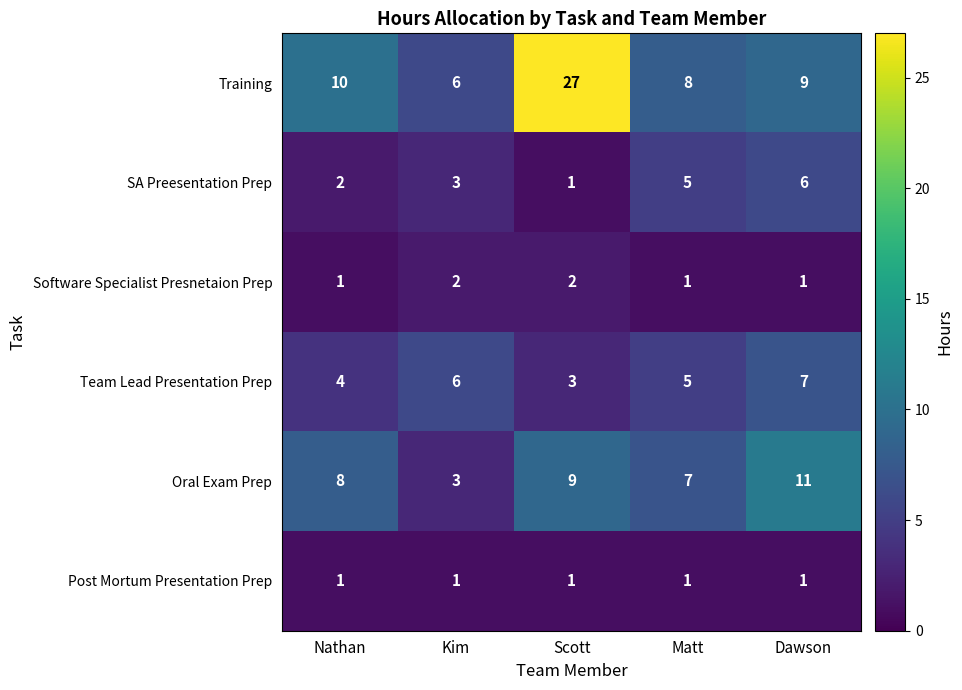

What is the maximum value shown in the chart?

27